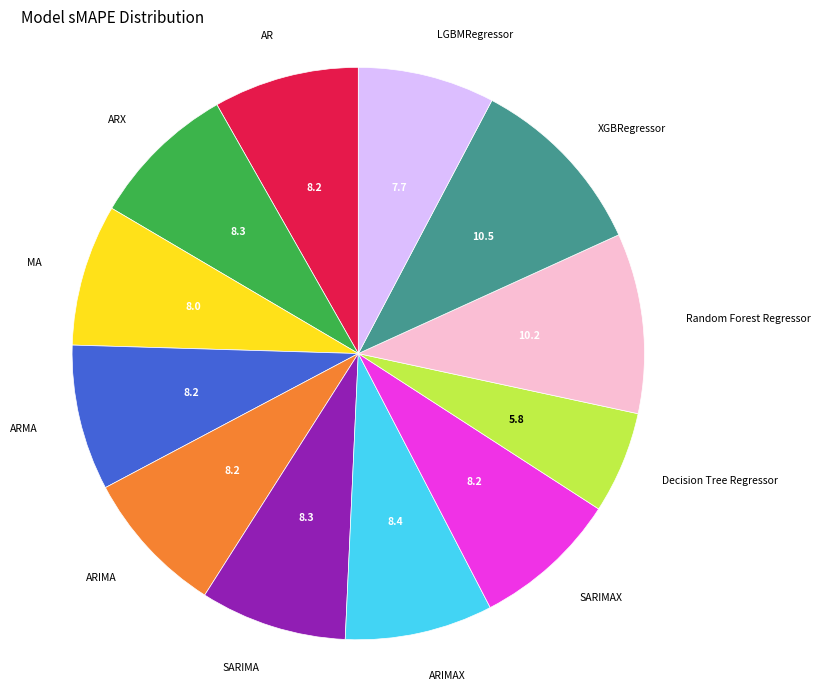

The ARIMAX slice represents 16% of the pie. True or false?

False